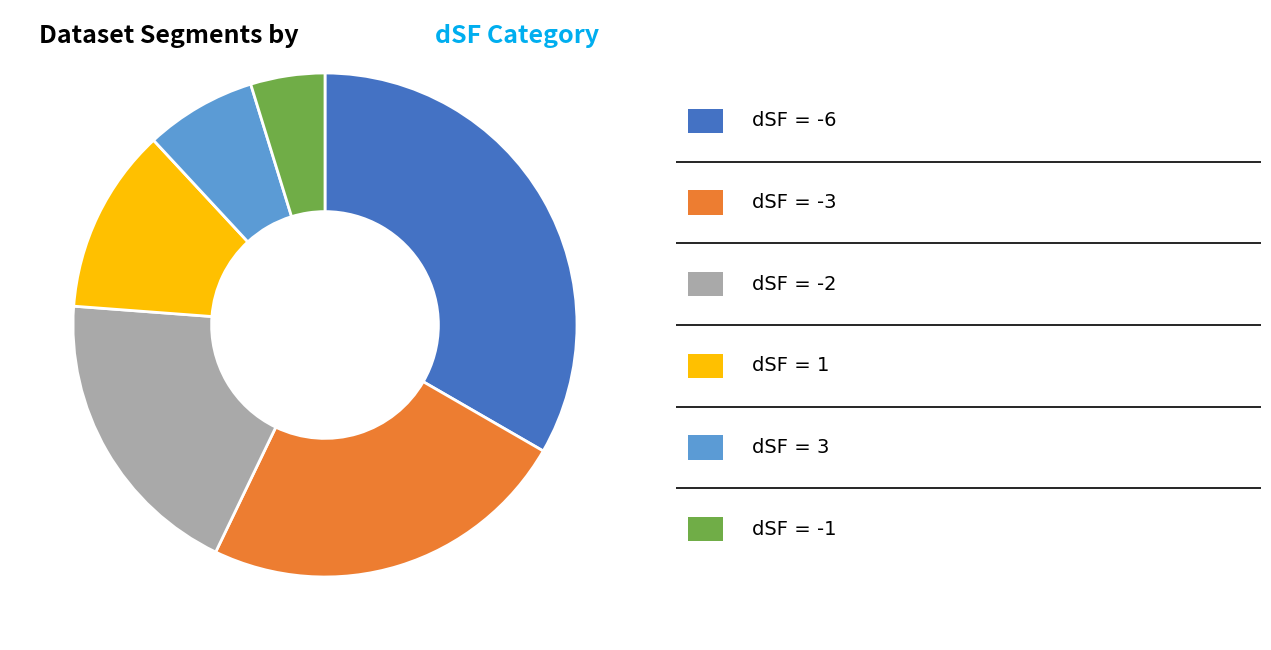

Is there a majority slice in this chart?

No